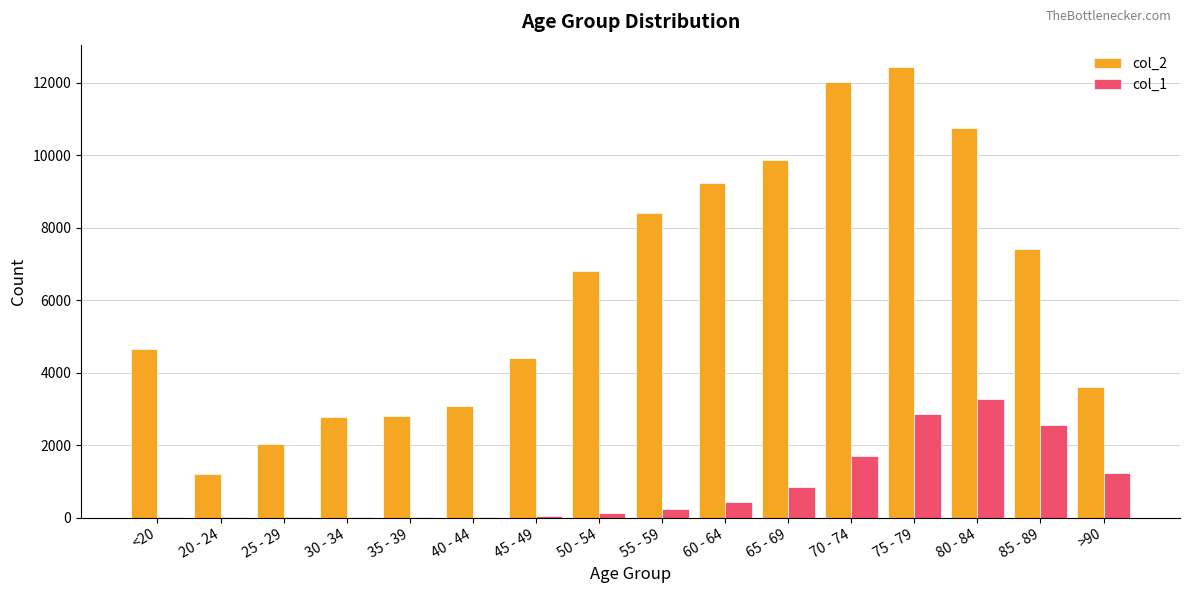

Which series has the largest total across all categories?

col_2